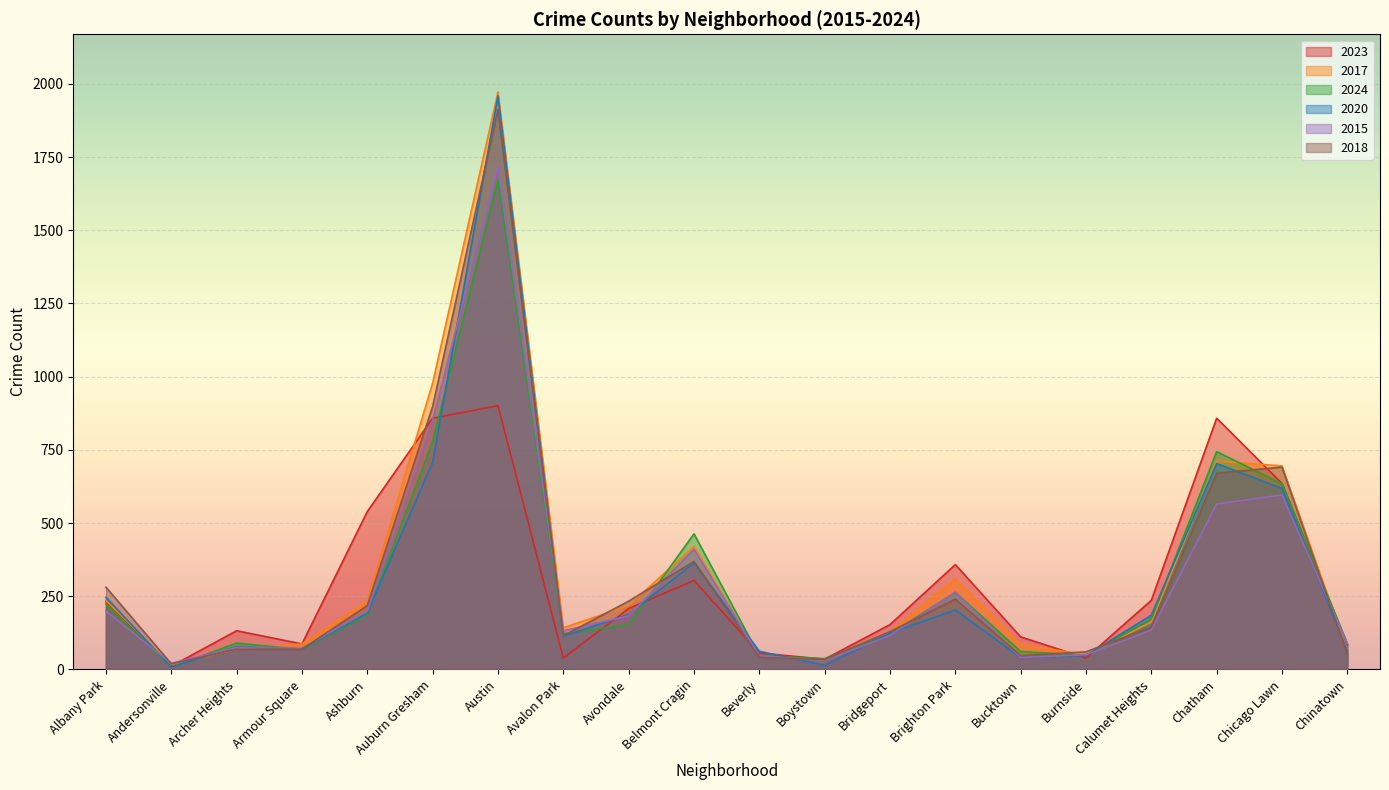

True or false: 2017 and 2018 intersect in this chart.

True